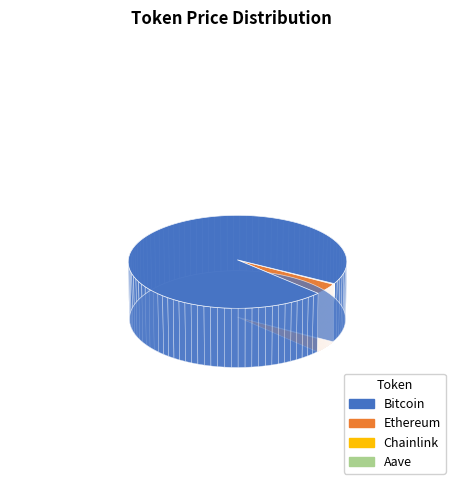

To the nearest percent, what percentage of the pie is Ethereum?

4%